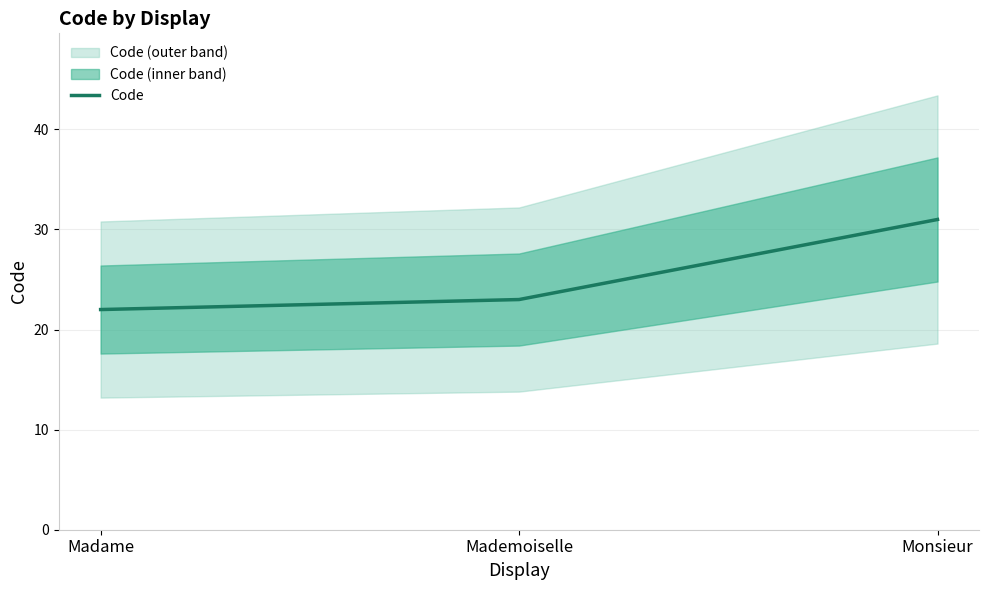

At which label is the value closest to 26?

Mademoiselle